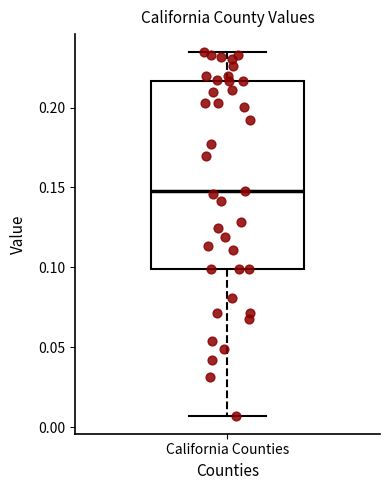

Where does the upper whisker of the box for California Counties end on the y-axis? The values are not printed on the chart, so give them approximately, as read against the axis.

0.235